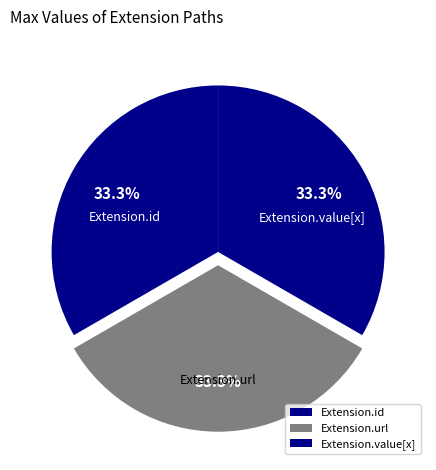

Does Extension.url account for over 50% of the chart?

No